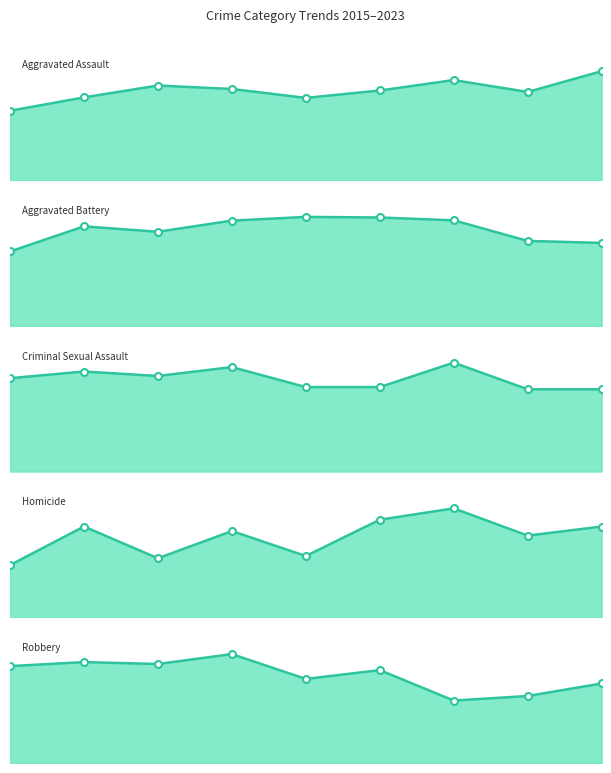

At which category is the sum across all series the highest?

2018